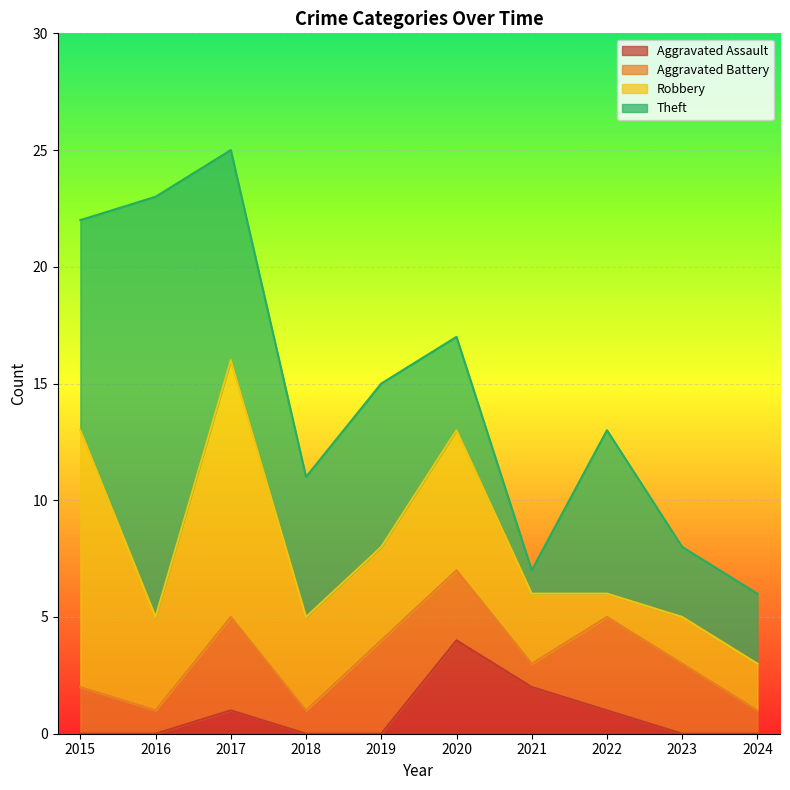

How many Aggravated Assault values are between 0 and 1?

8